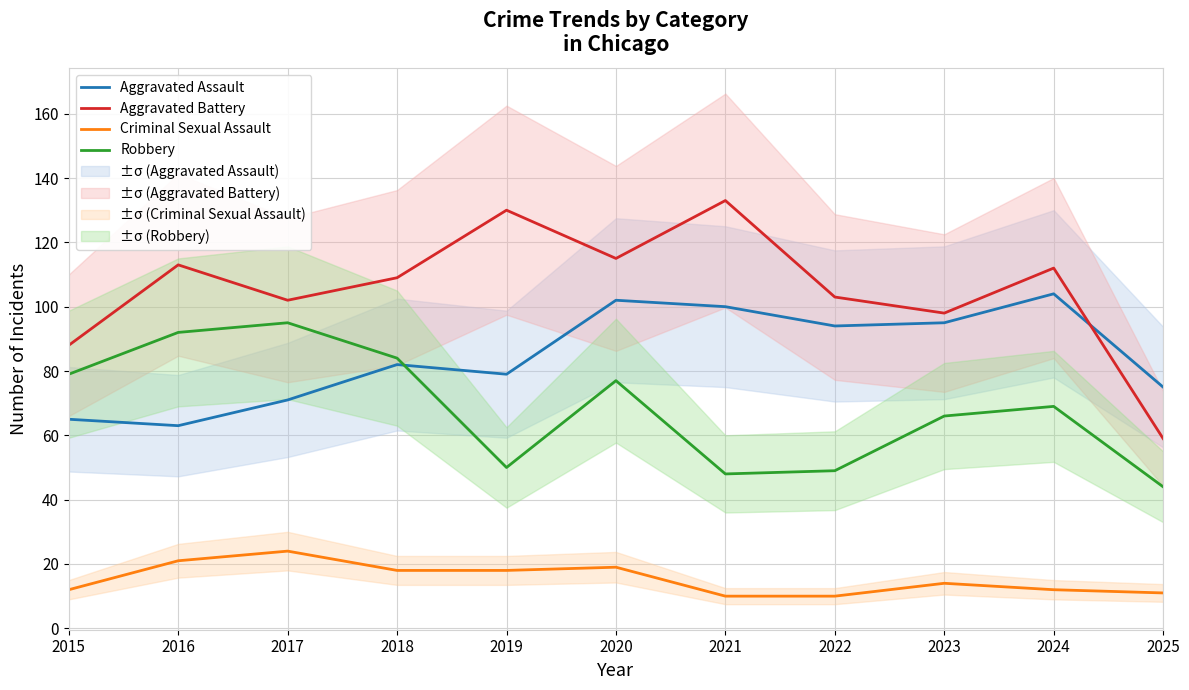

Rank the categories by Aggravated Assault value from highest to lowest.

2024, 2020, 2021, 2023, 2022, 2018, 2019, 2025, 2017, 2015, 2016